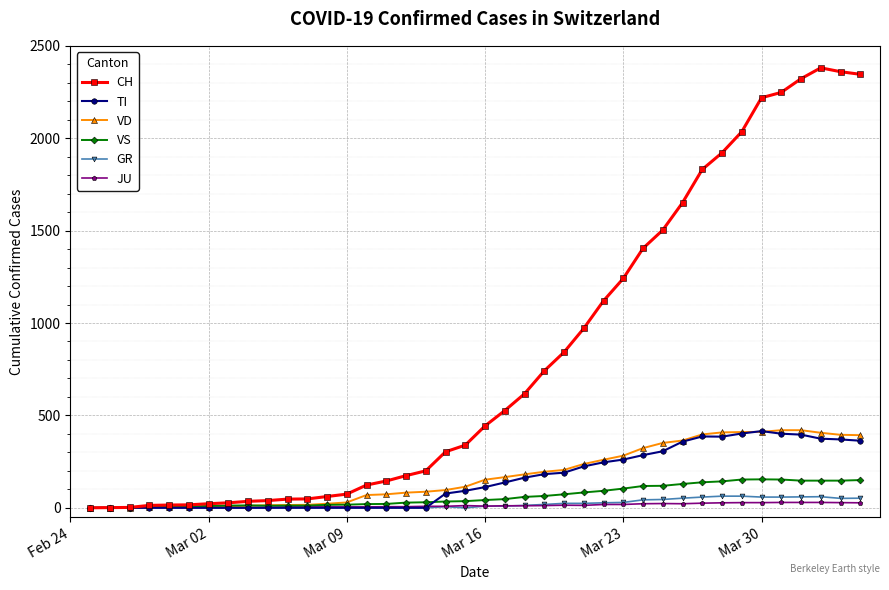

What is the average value of the VD series?

176